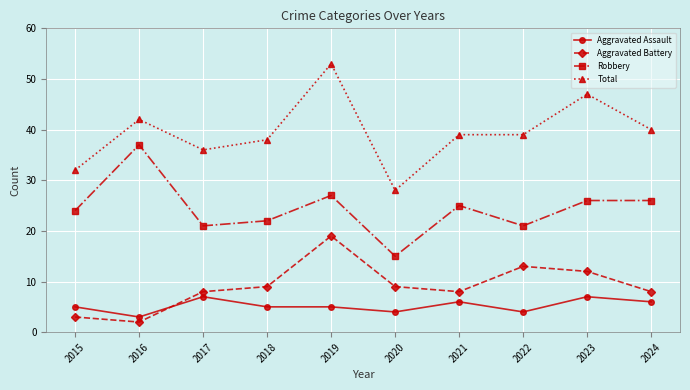

Reading left to right, extract all data points from this chart.

Aggravated Assault: 5	3	7	5	5	4	6	4	7	6
Aggravated Battery: 3	2	8	9	19	9	8	13	12	8
Robbery: 24	37	21	22	27	15	25	21	26	26
Total: 32	42	36	38	53	28	39	39	47	40